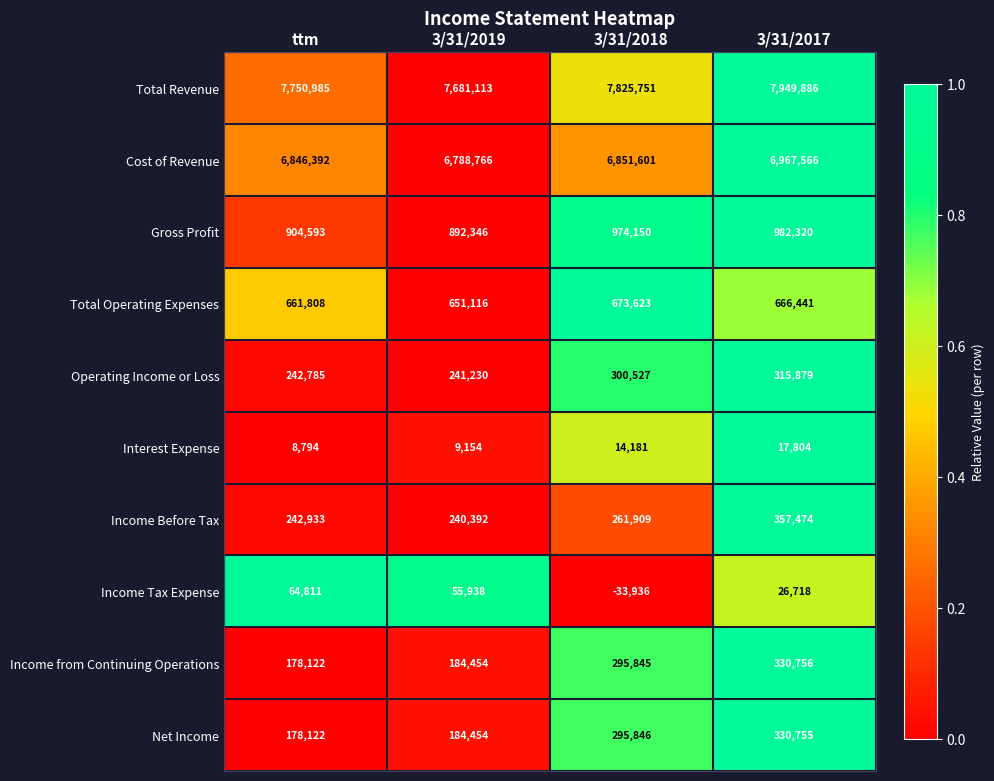

What is the difference between the second highest and minimum values in the Interest Expense series?

5387